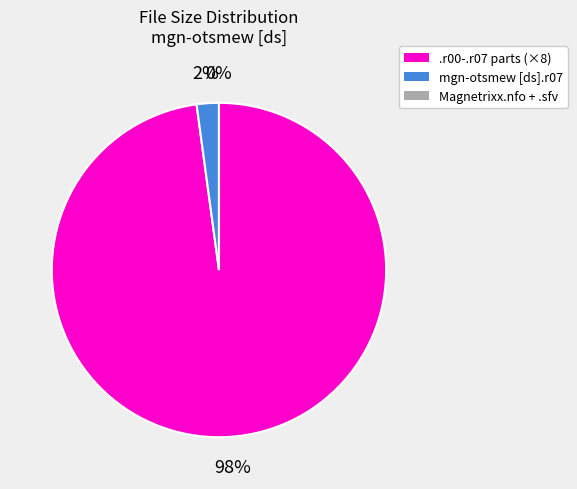

To the nearest percent, what is the average slice percentage?

33%